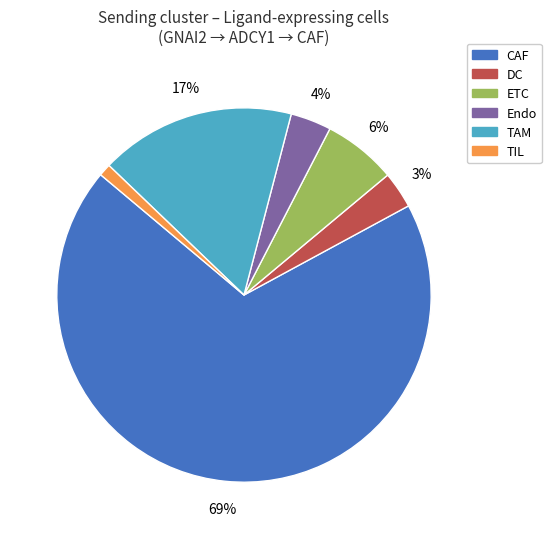

The CAF slice represents 60% of the pie. True or false?

False